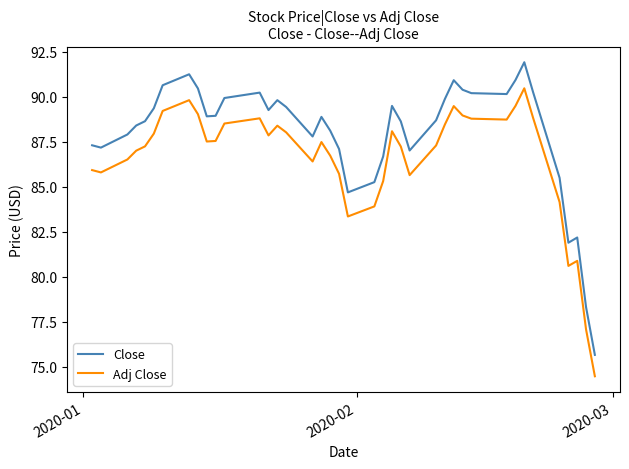

True or false: Adj Close and Close cross at least once.

False